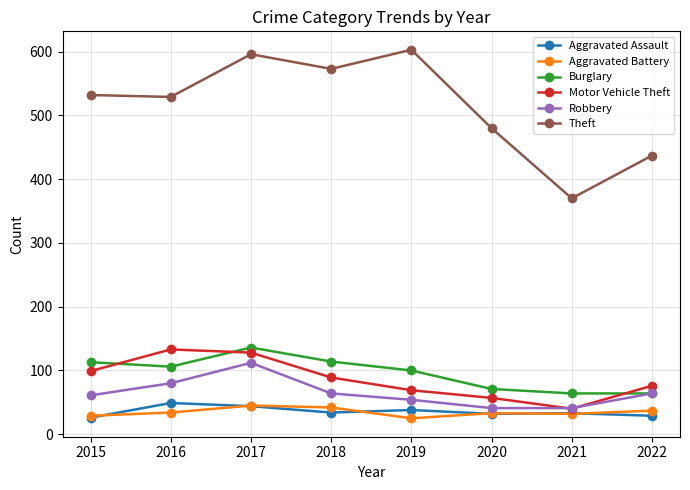

What is the difference between the highest and lowest values at 2020?

448